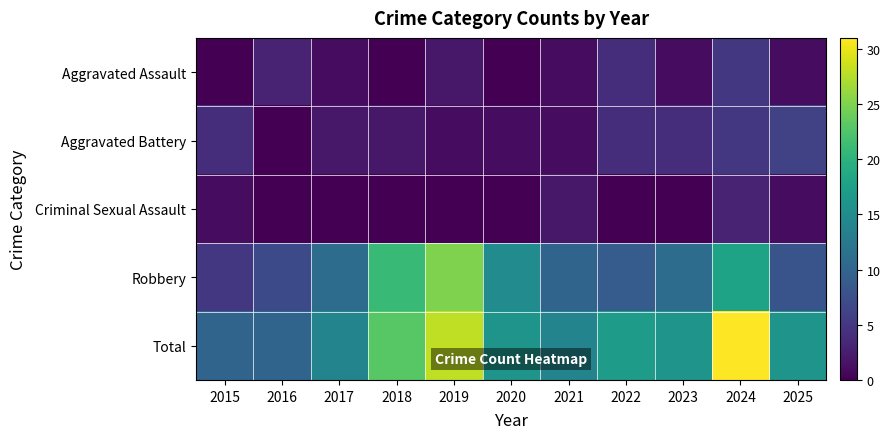

Which label corresponds to the largest value in the chart?

2024